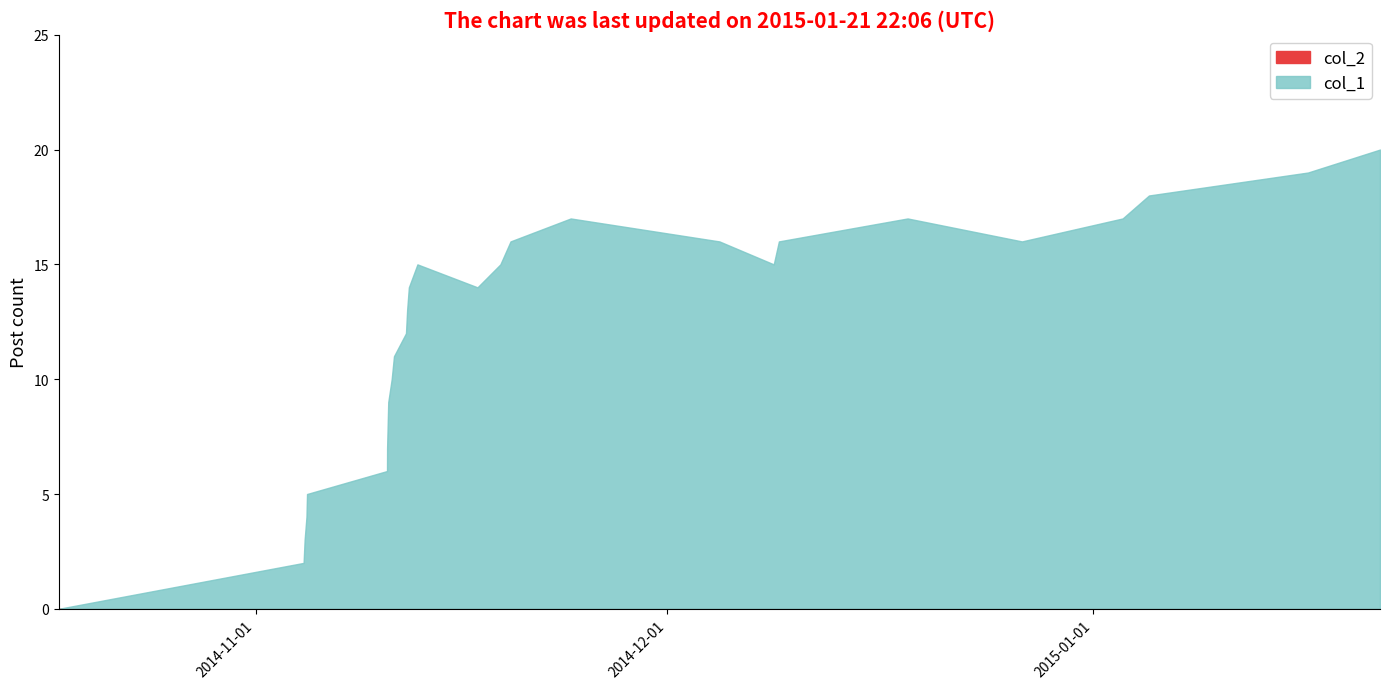

Which series has the largest total across all categories?

col_1